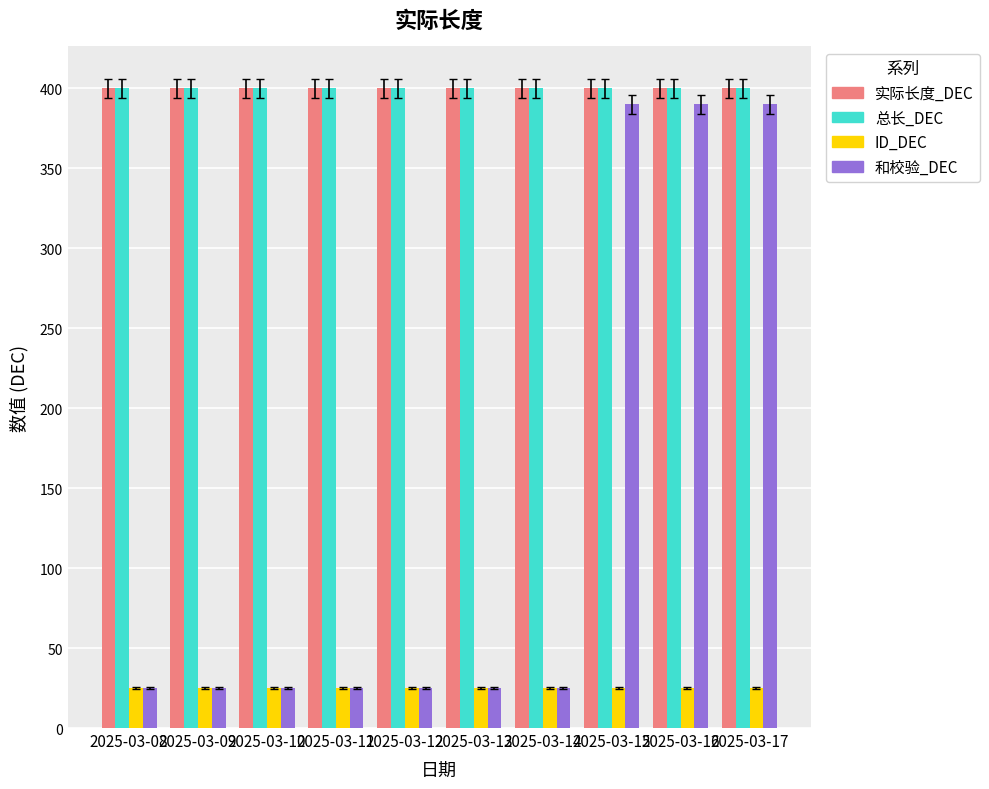

Between 2025-03-09 and 2025-03-17, which series saw the biggest shift?

和校验_DEC